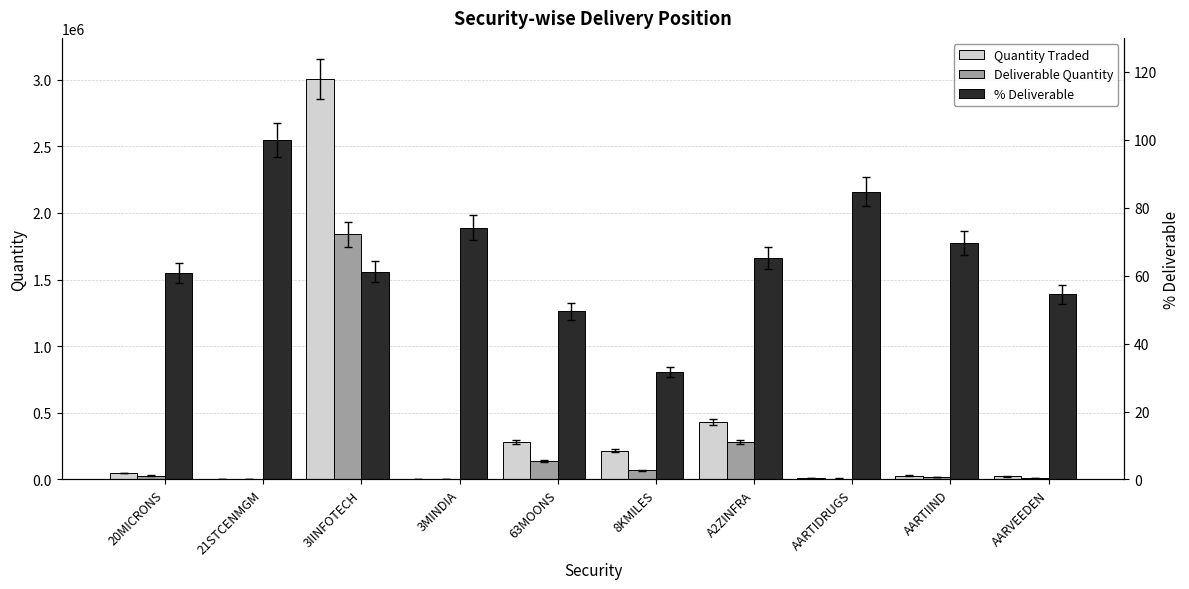

What is the minimum value shown in the chart?

31.6